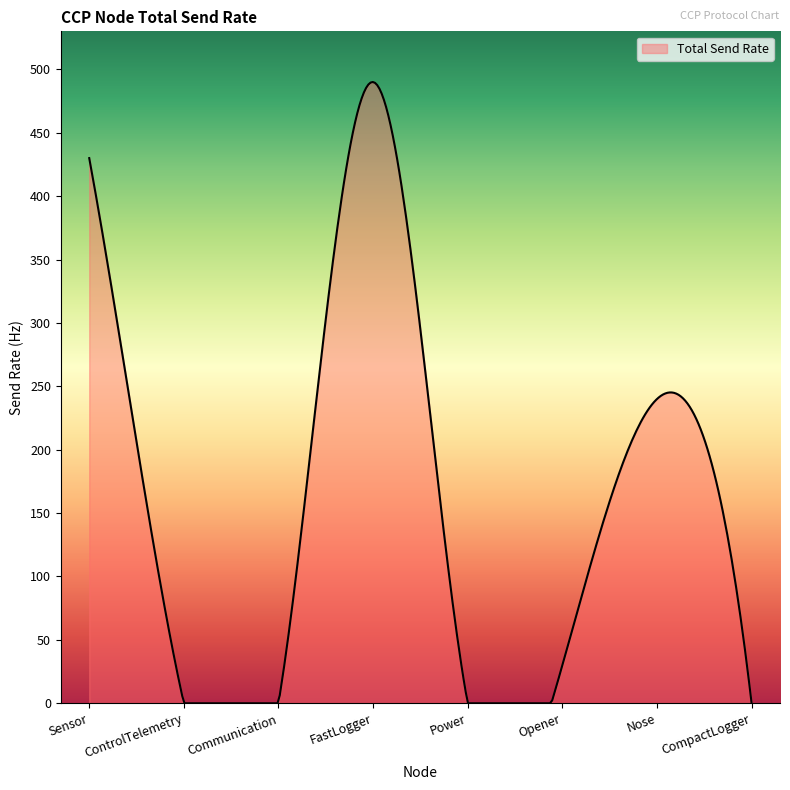

What is the greatest value displayed?

490.0